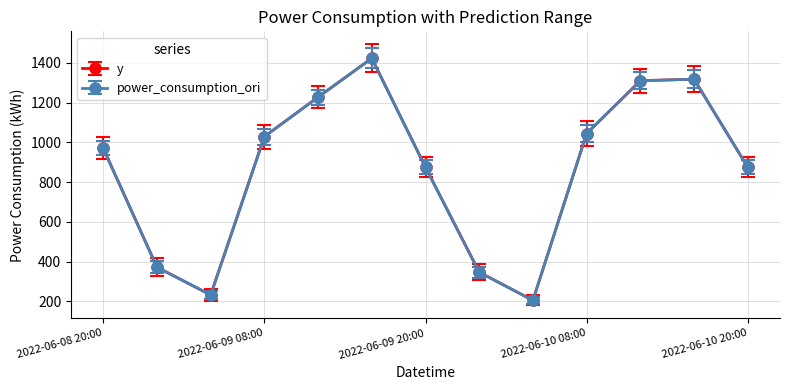

Reading right to left, transcribe all the data shown in this chart.

y: 2022-06-10 20:00=875.0	2022-06-10 16:00=1318.2	2022-06-10 12:00=1310.7	2022-06-10 08:00=1045.0	2022-06-10 04:00=205.4	2022-06-10 00:00=347.1	2022-06-09 20:00=875.0	2022-06-09 16:00=1423.5	2022-06-09 12:00=1228.1	2022-06-09 08:00=1029.5	2022-06-09 04:00=232.7	2022-06-09 00:00=372.2	2022-06-08 20:00=970.2
power_consumption_ori: 2022-06-10 20:00=875.0	2022-06-10 16:00=1318.2	2022-06-10 12:00=1310.7	2022-06-10 08:00=1045.0	2022-06-10 04:00=205.4	2022-06-10 00:00=347.1	2022-06-09 20:00=875.0	2022-06-09 16:00=1423.5	2022-06-09 12:00=1228.1	2022-06-09 08:00=1029.5	2022-06-09 04:00=232.7	2022-06-09 00:00=372.2	2022-06-08 20:00=970.2